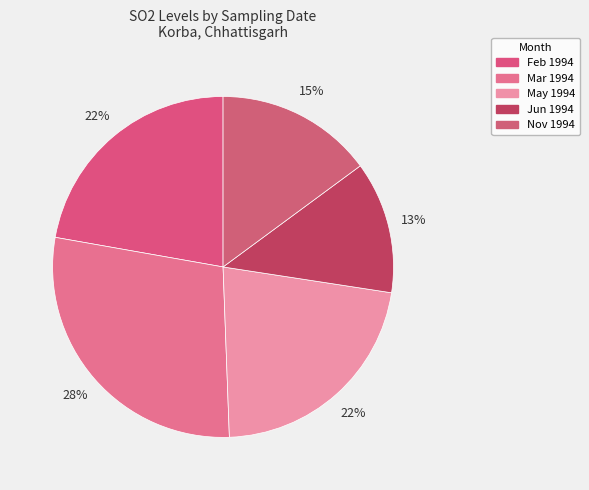

How many slices are in this pie chart?

5